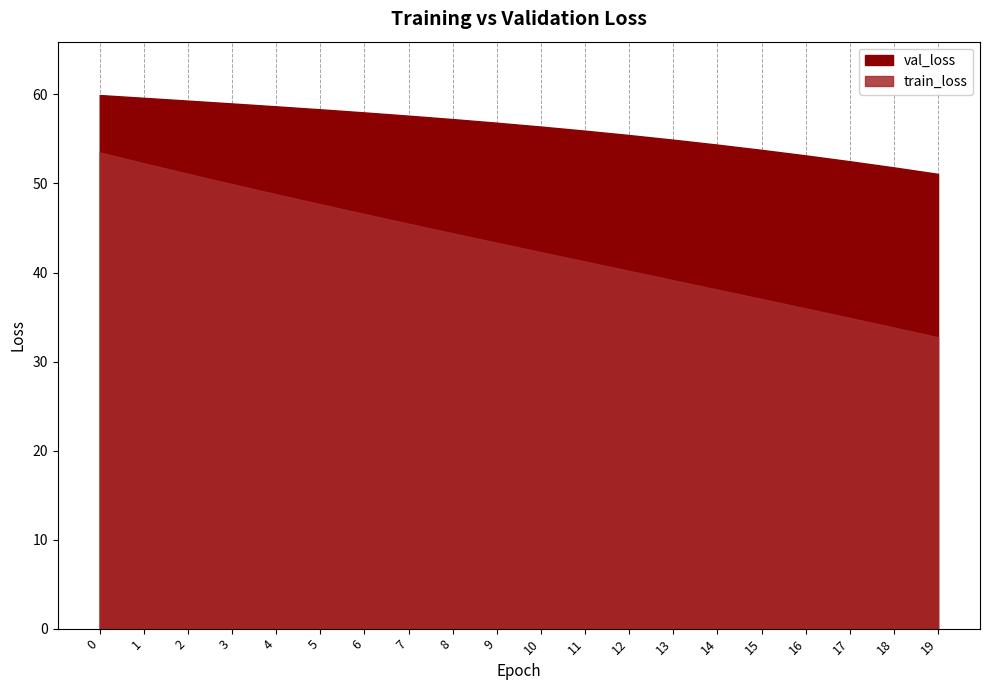

What is the maximum value for val_loss?

59.9